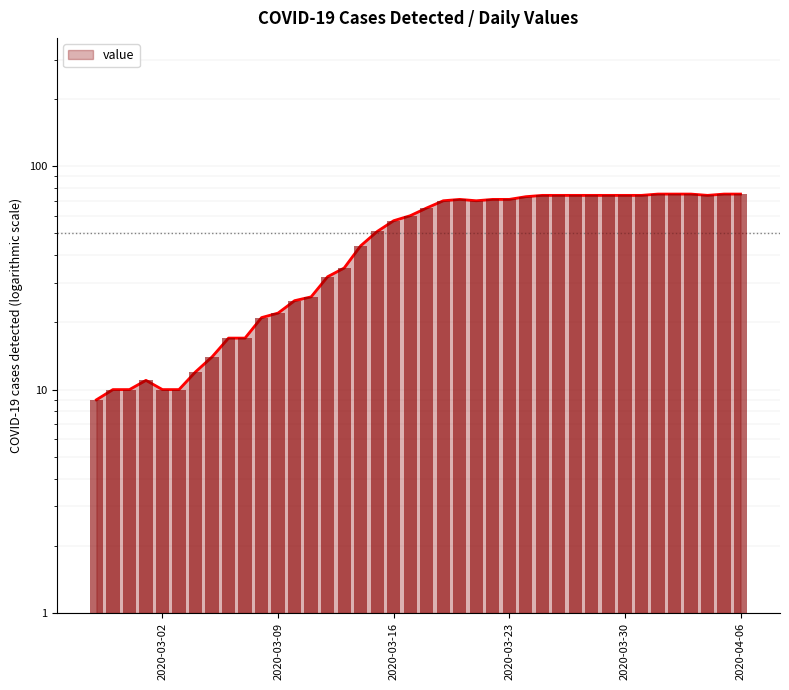

Reading right to left, what are all the values shown in this chart?

75	75	74	75	75	75	74	74	74	74	74	74	74	73	71	71	70	71	70	65	60	57	51	44	35	32	26	25	22	21	17	17	14	12	10	10	11	10	10	9